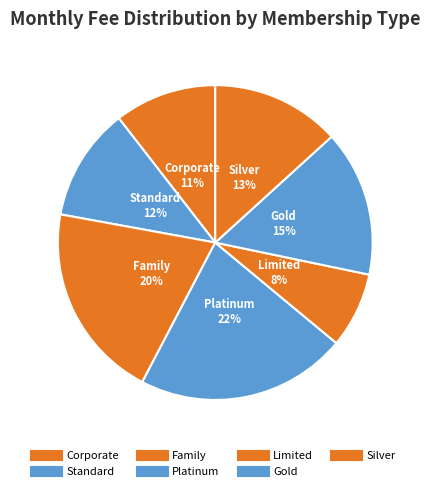

Rank the categories by value from lowest to highest.

Limited, Corporate, Standard, Silver, Gold, Family, Platinum